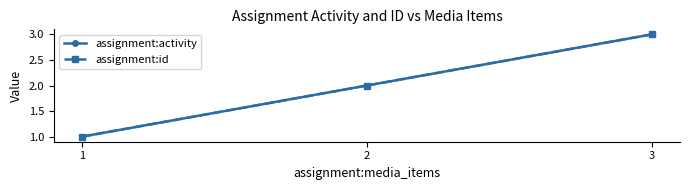

What is the total value across all series at 1?

2